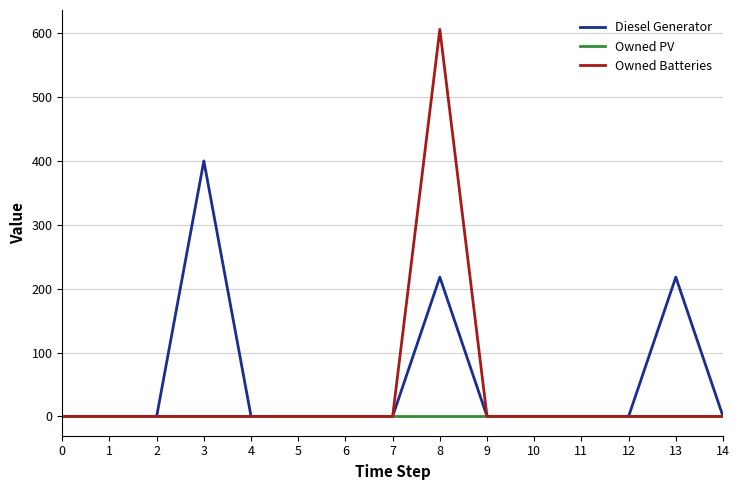

List the series in order of their peak value, lowest first.

Owned PV, Diesel Generator, Owned Batteries